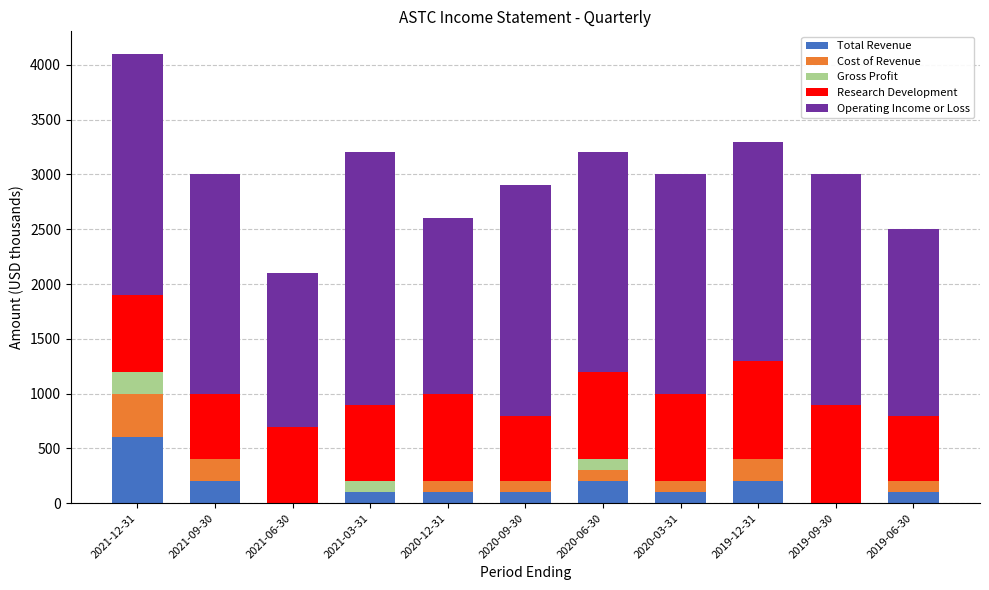

At which category is the sum across all series the highest?

2021-12-31